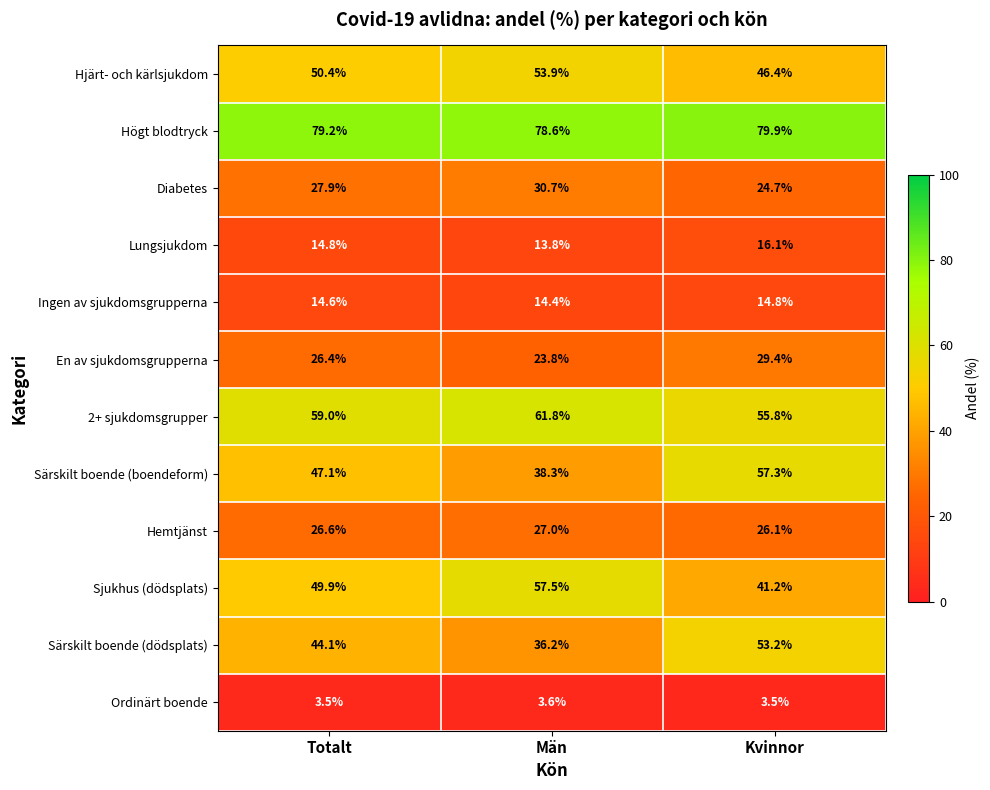

The En av sjukdomsgrupperna series shows 23.8 at Män. True or false?

True